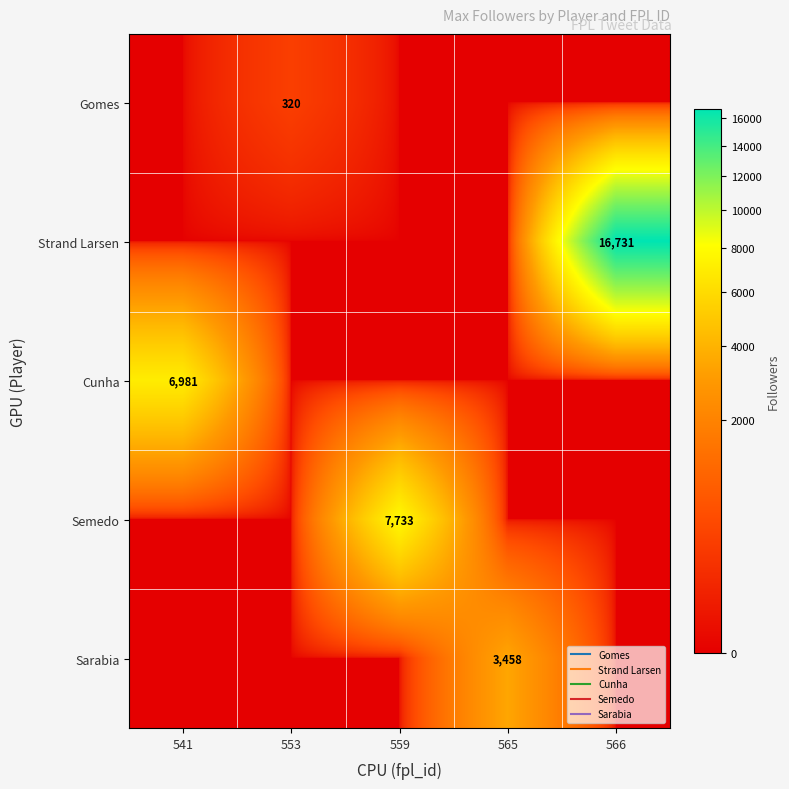

What value does the Semedo series have at 559, to the nearest 10?

7730